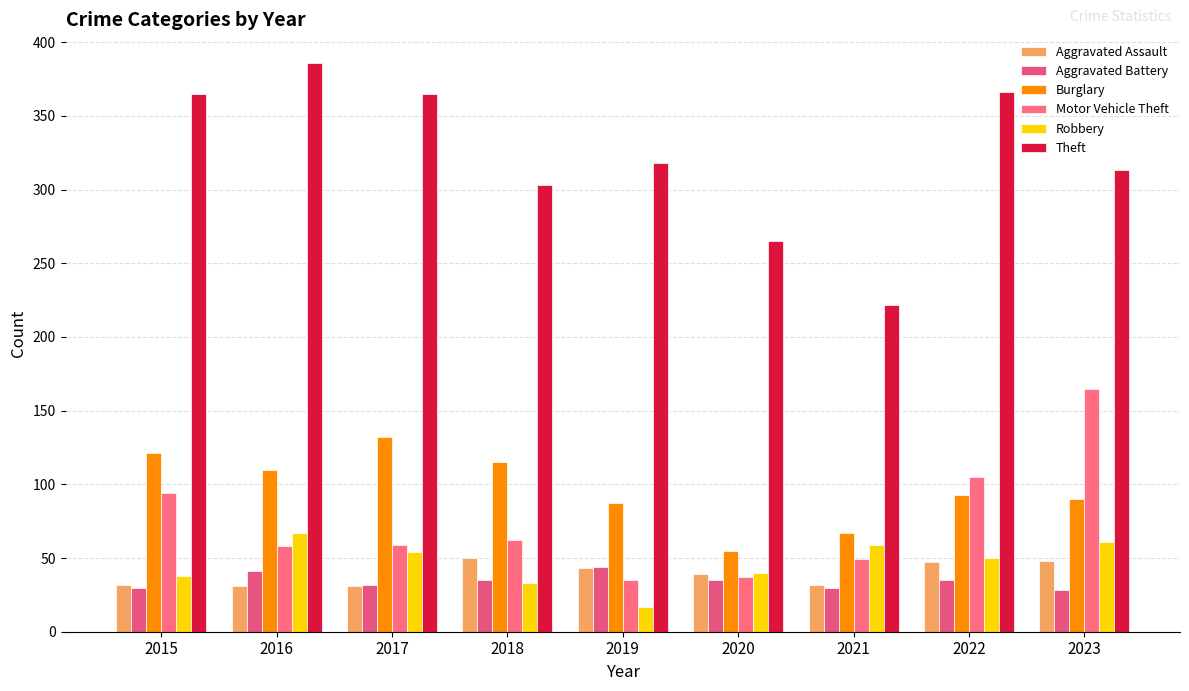

Between 2019 and 2022, which is larger?

2022